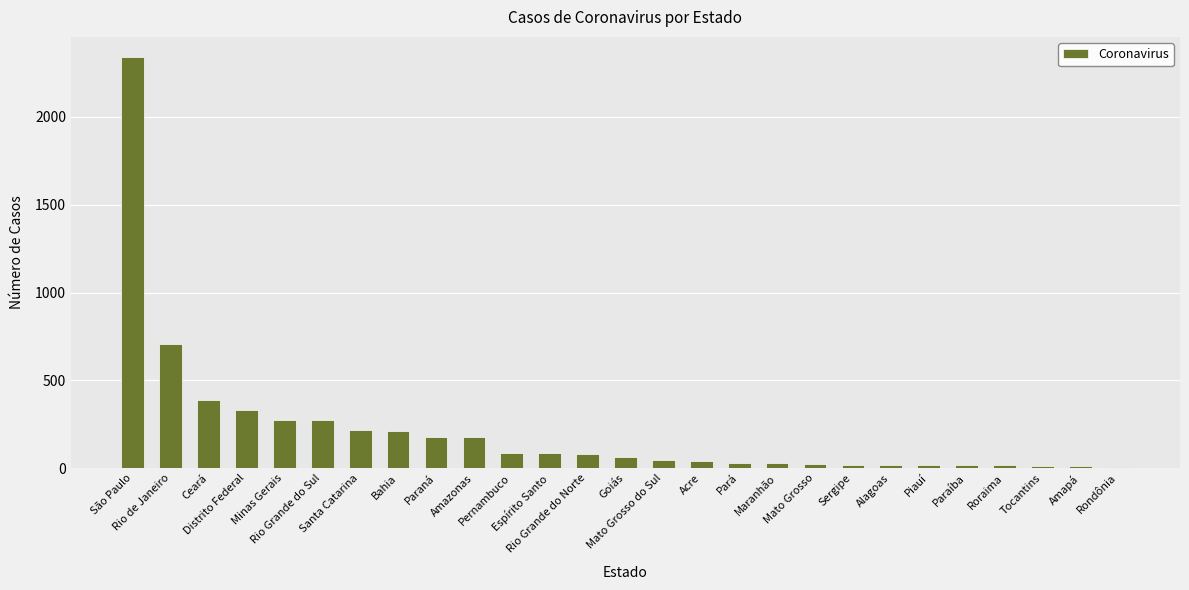

What is the difference between the second highest and second lowest values?

698